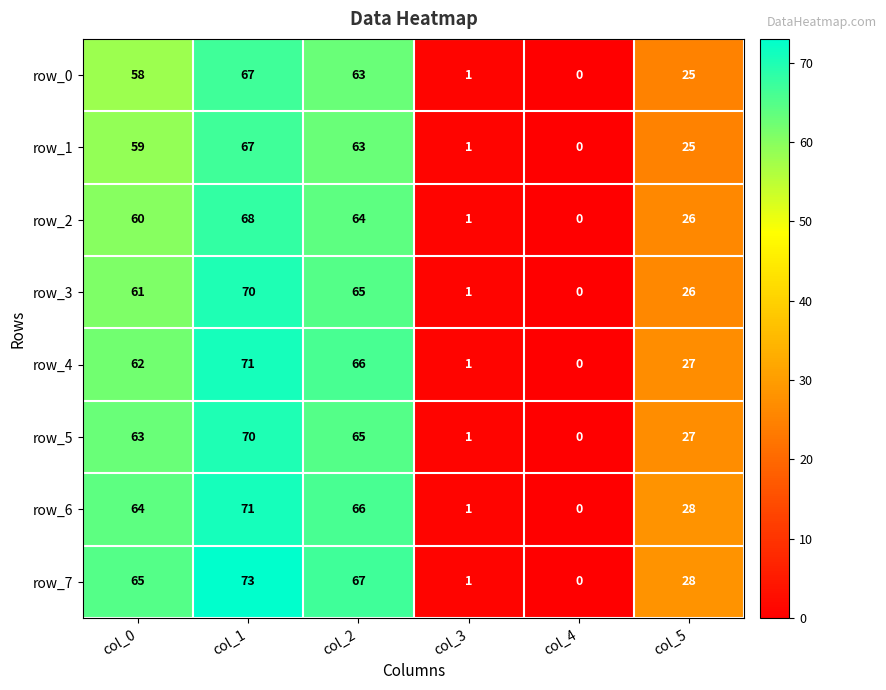

What is the maximum value shown in the chart?

73